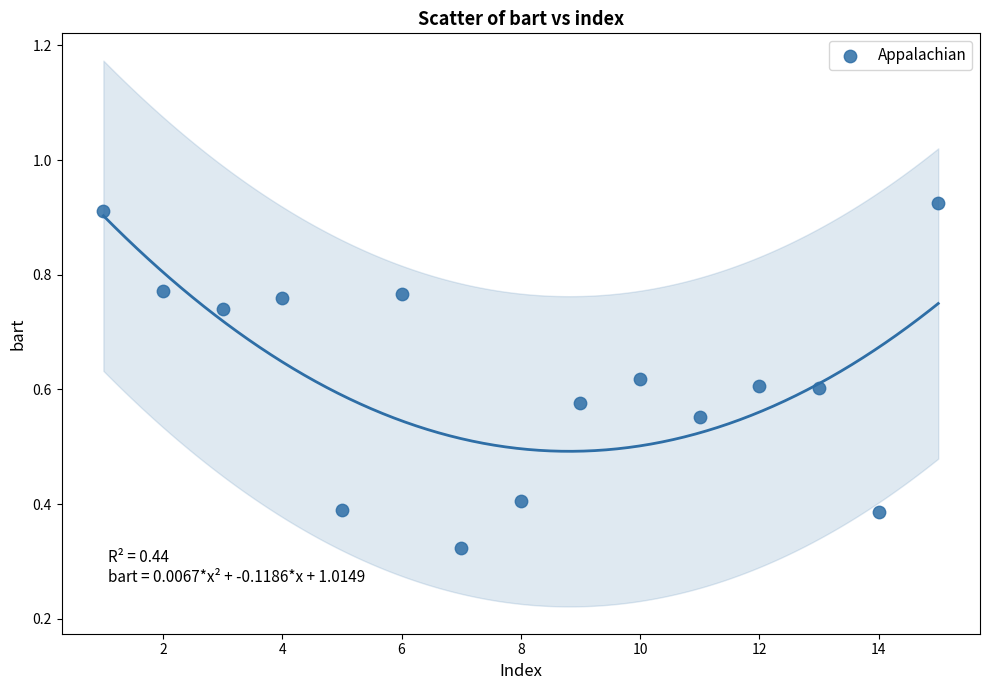

What is the range of X values (max minus min)?

14.0